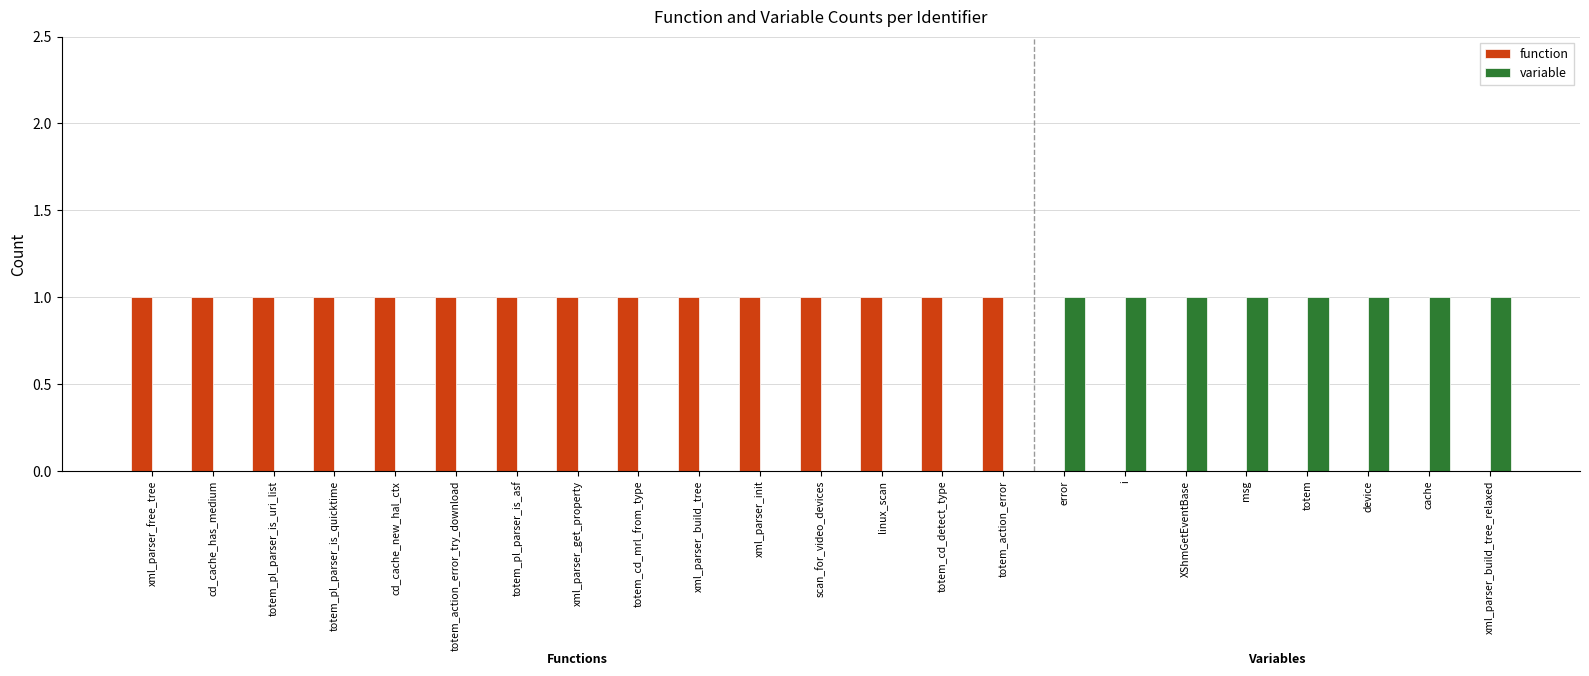

Which series has the largest total across all categories?

function